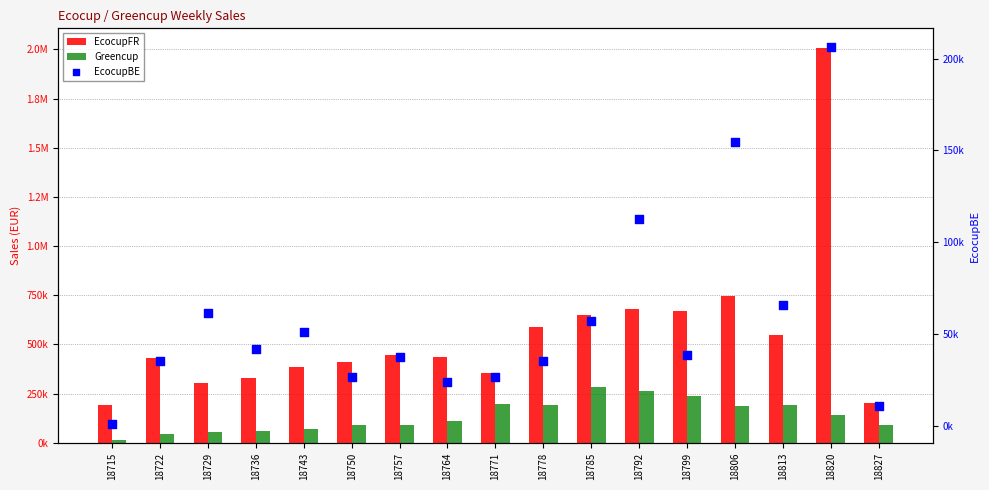

Which series has the largest Y range (max minus min)?

EcocupFR